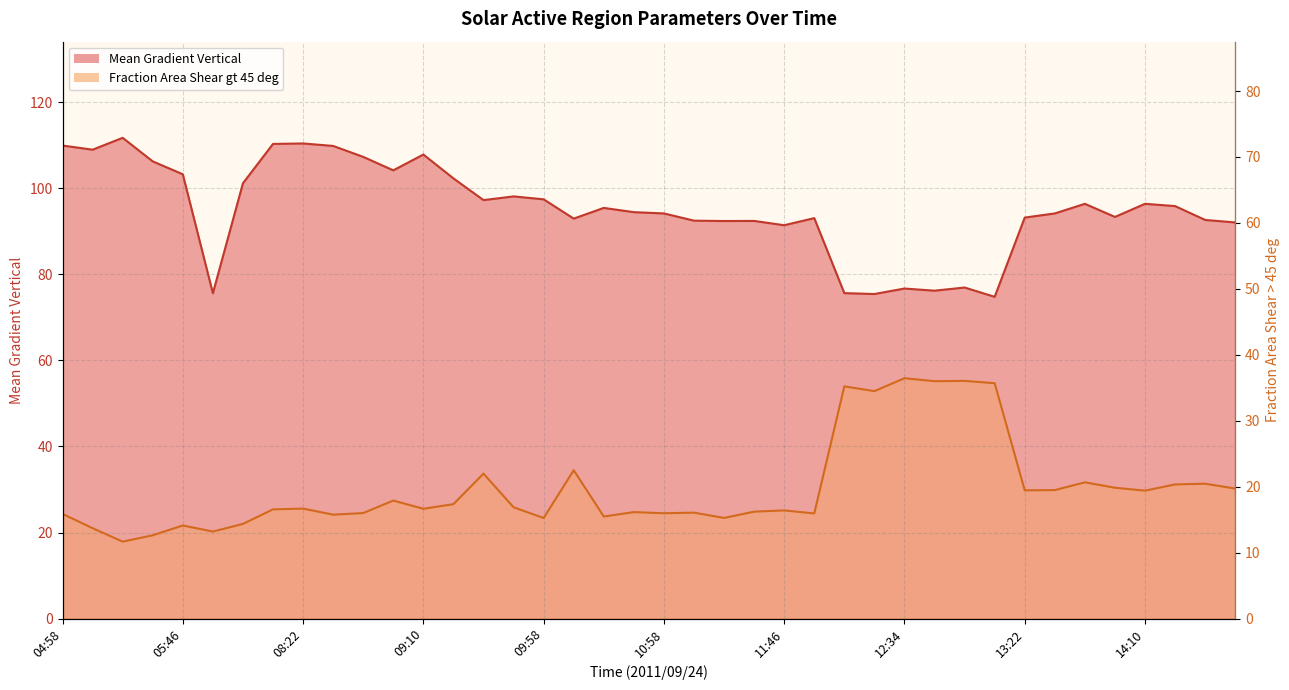

True or false: Mean Gradient Vertical has a value of 104.2 at 08:58.

True